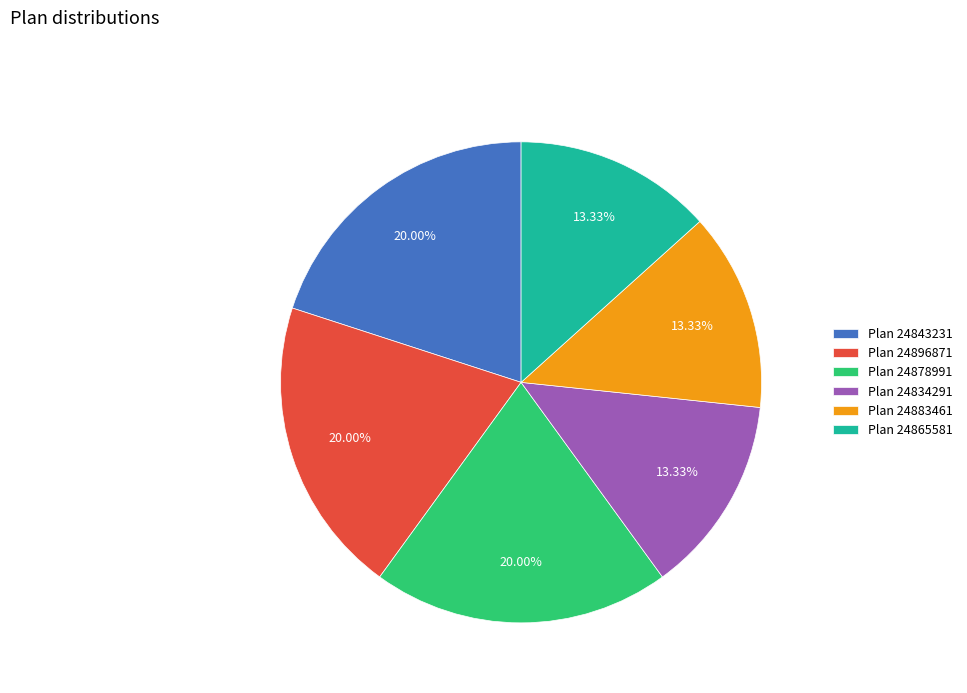

What is the ratio of the value at Plan 24883461 to the value at Plan 24834291?

1.0